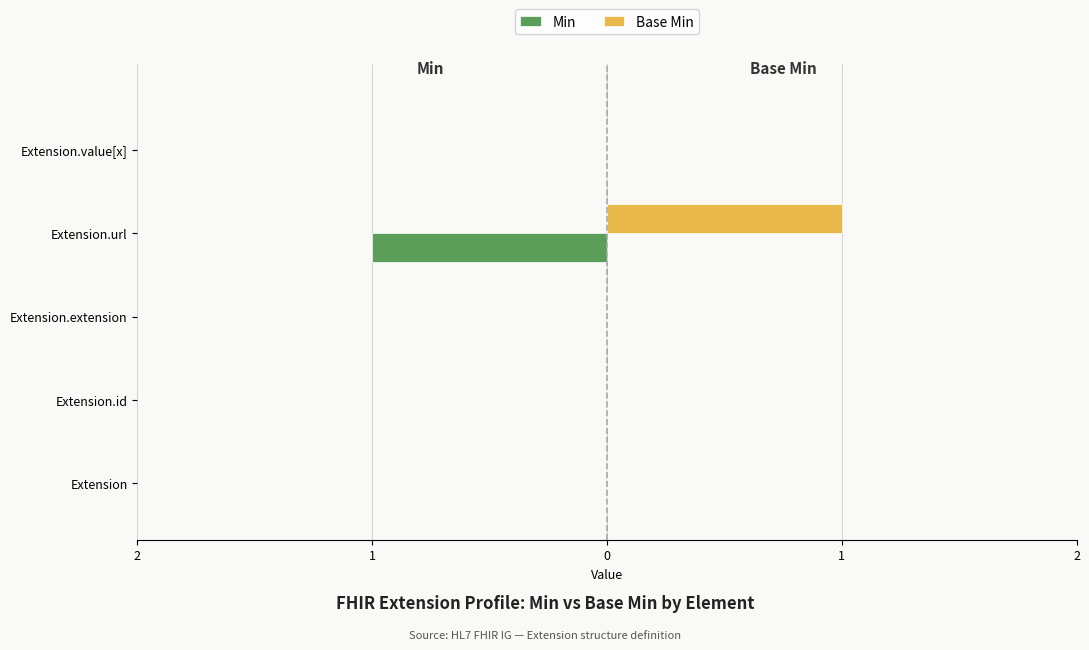

At how many categories does at least one series exceed 0?

1